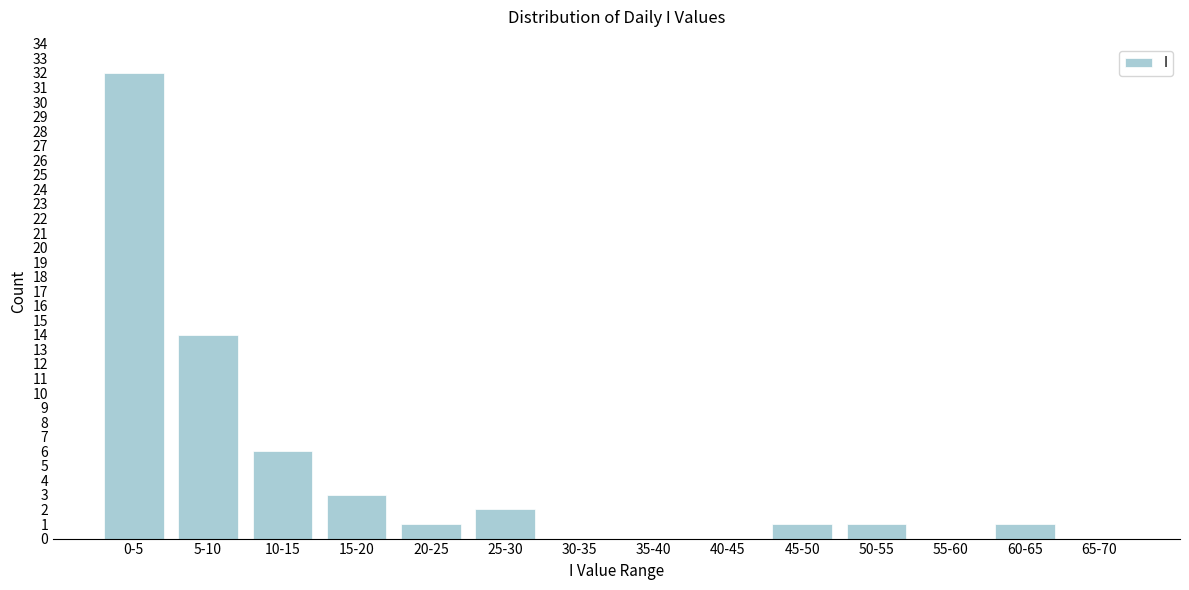

Reading left to right, what are all the values shown in this chart?

0-5=32	5-10=14	10-15=6	15-20=3	20-25=1	25-30=2	30-35=0	35-40=0	40-45=0	45-50=1	50-55=1	55-60=0	60-65=1	65-70=0